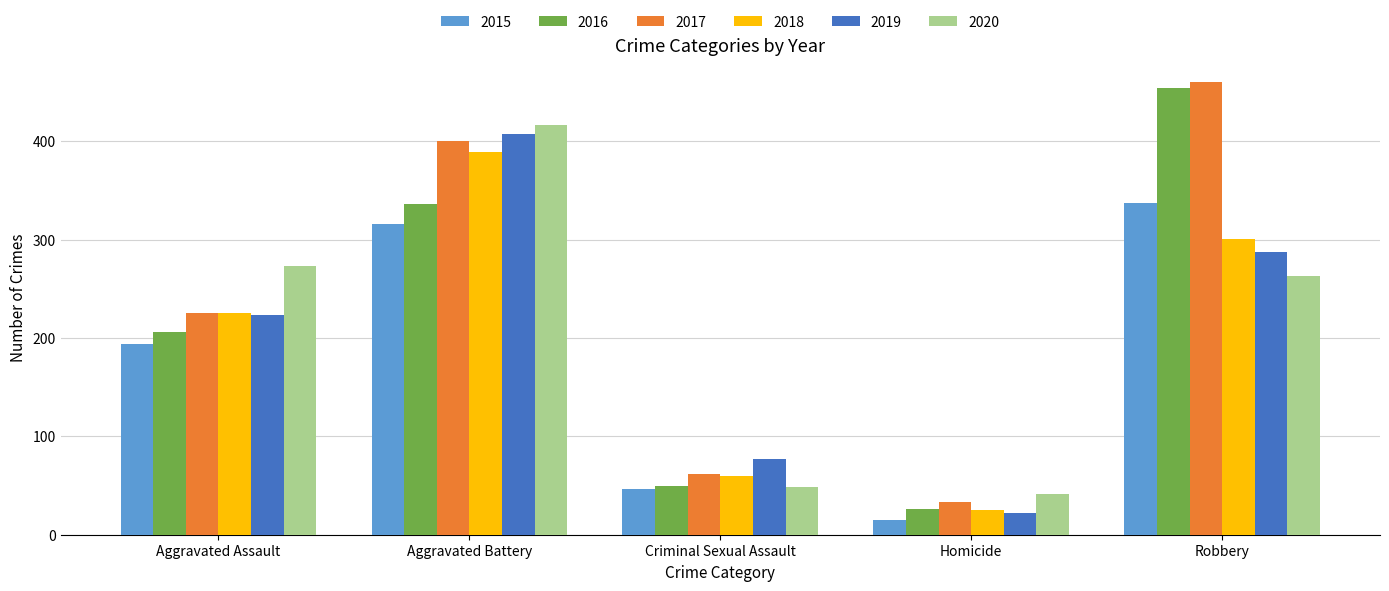

The value of 2019 at Aggravated Battery is 576. True or false?

False